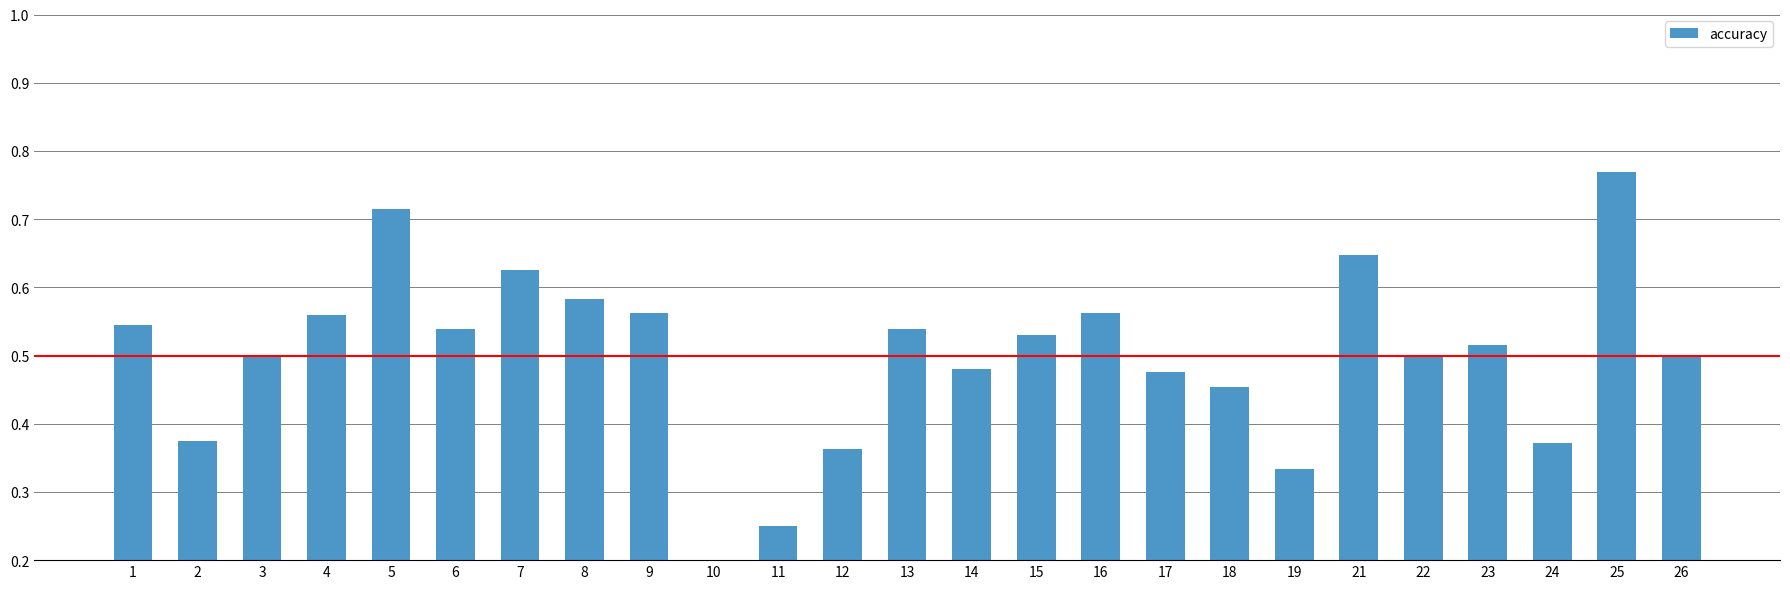

Are the bars horizontal?

No